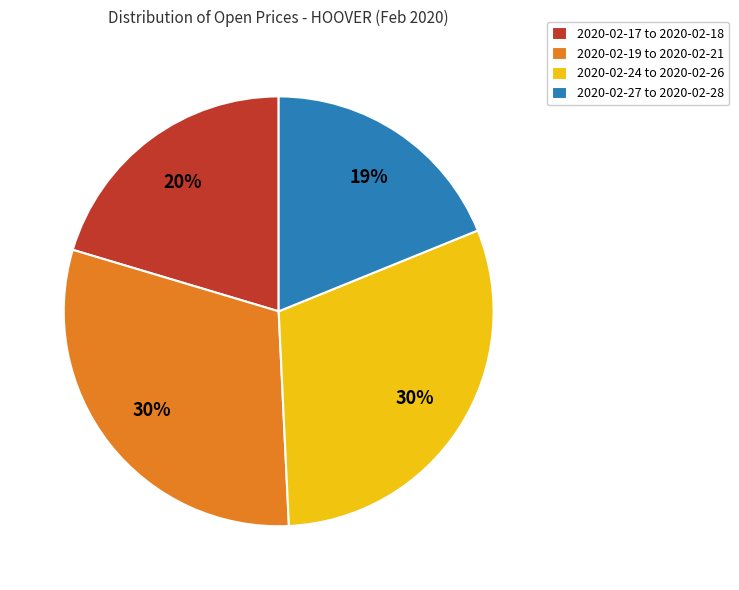

Is the sum of 2020-02-17 to 2020-02-18 and 2020-02-19 to 2020-02-21 greater than half?

Yes